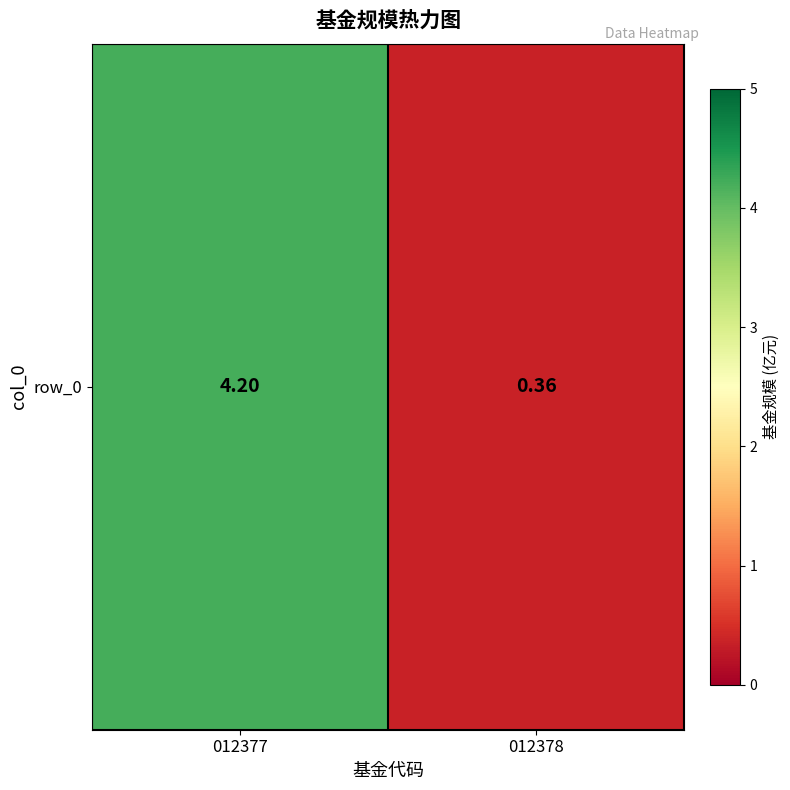

What is the difference between the maximum and minimum values?

3.8